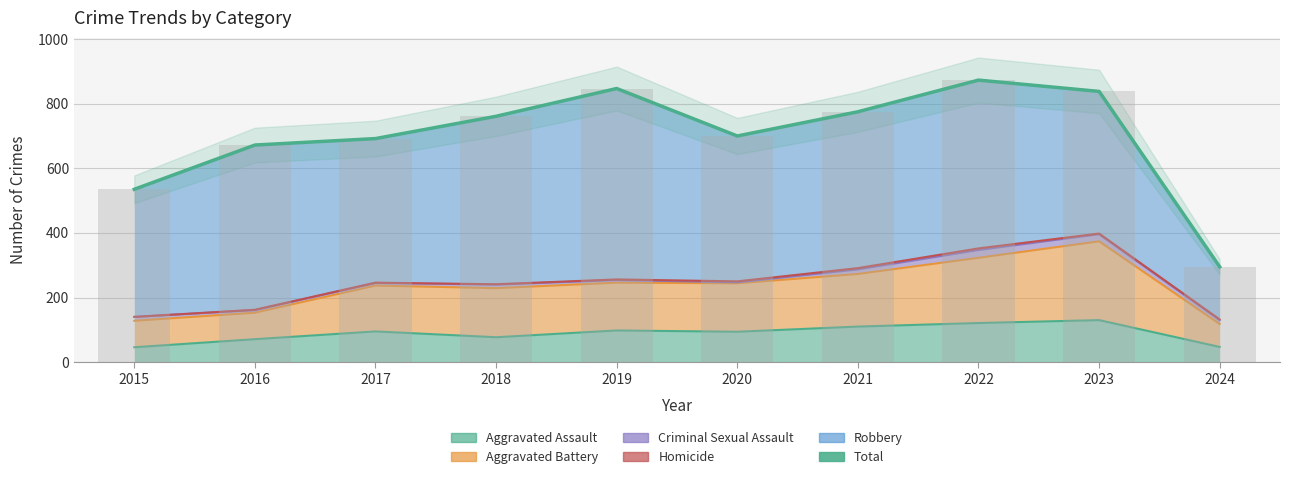

Which has a higher value, 2024 or 2015?

2015